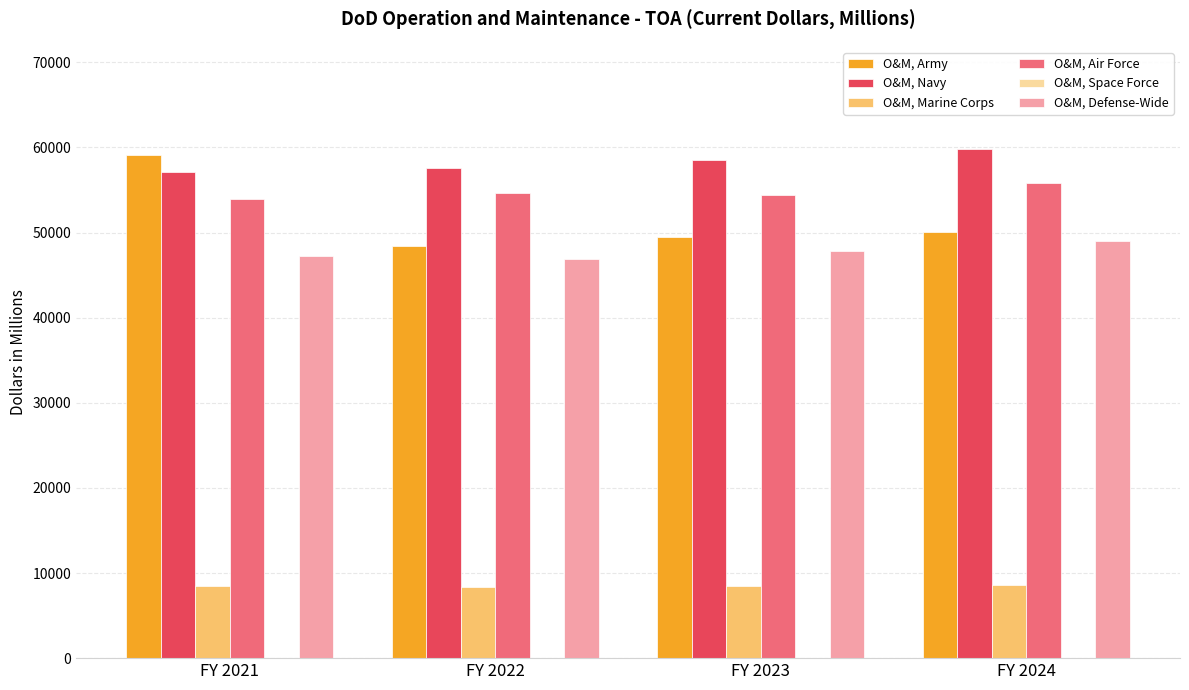

How many series are shown in this chart?

6